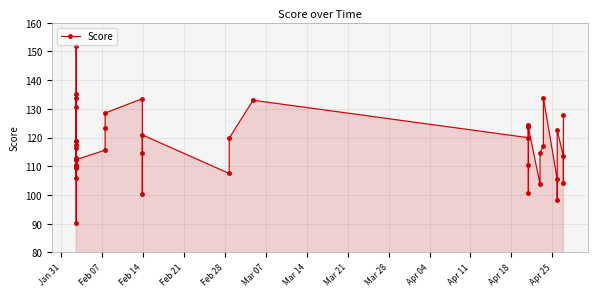

What is the value of the 32nd point from the left?

114.7